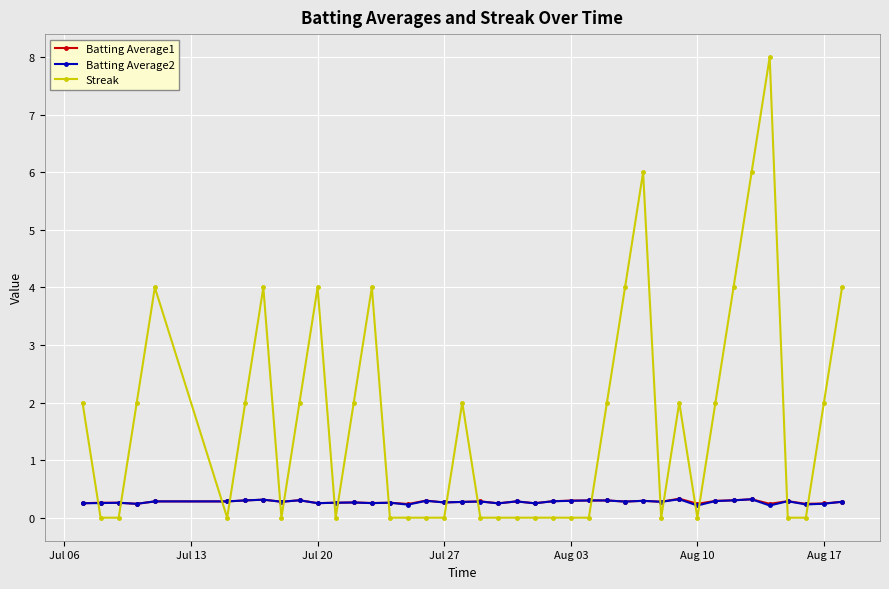

How many data points does each series have?

40